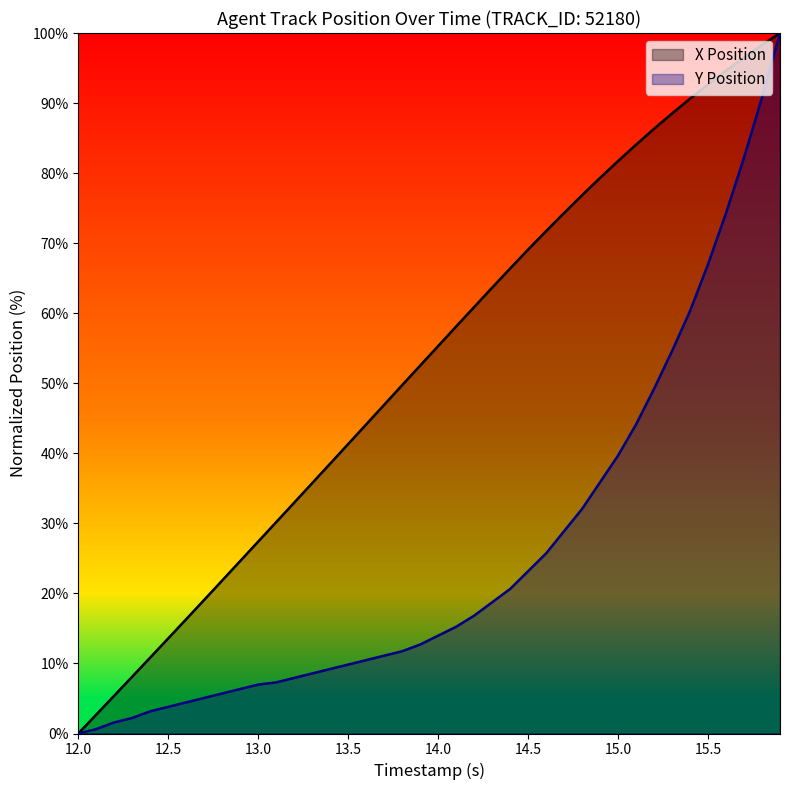

Does the chart have visible grid lines?

No